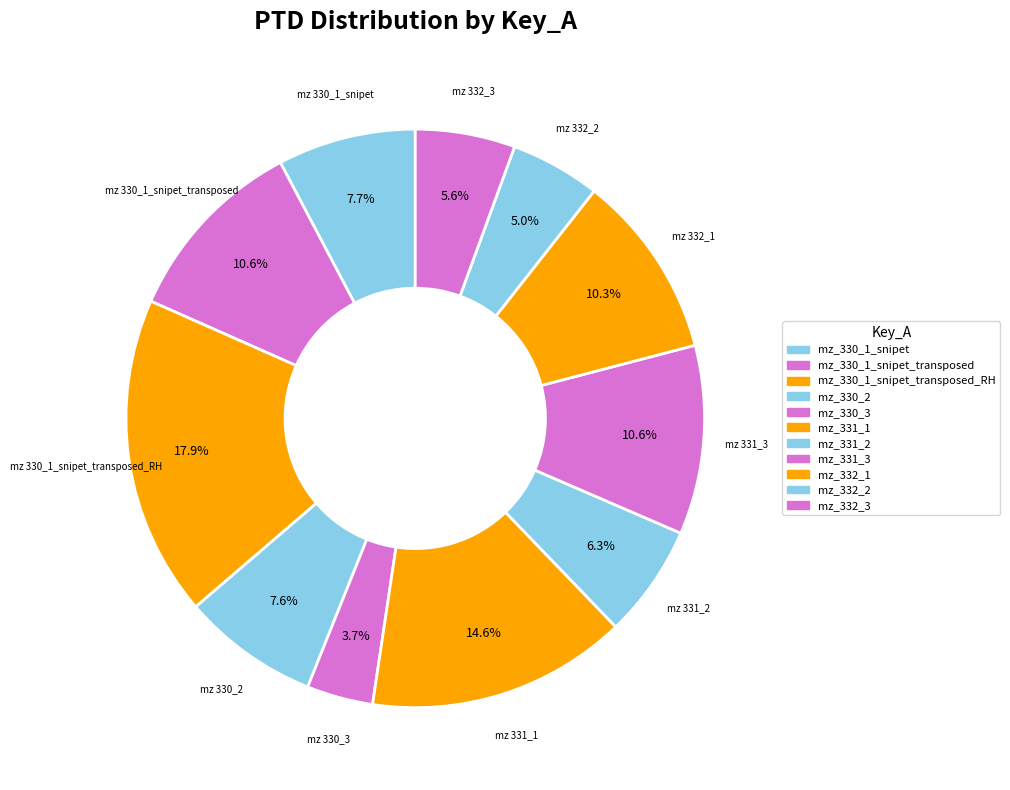

How many segments does this pie chart have?

11